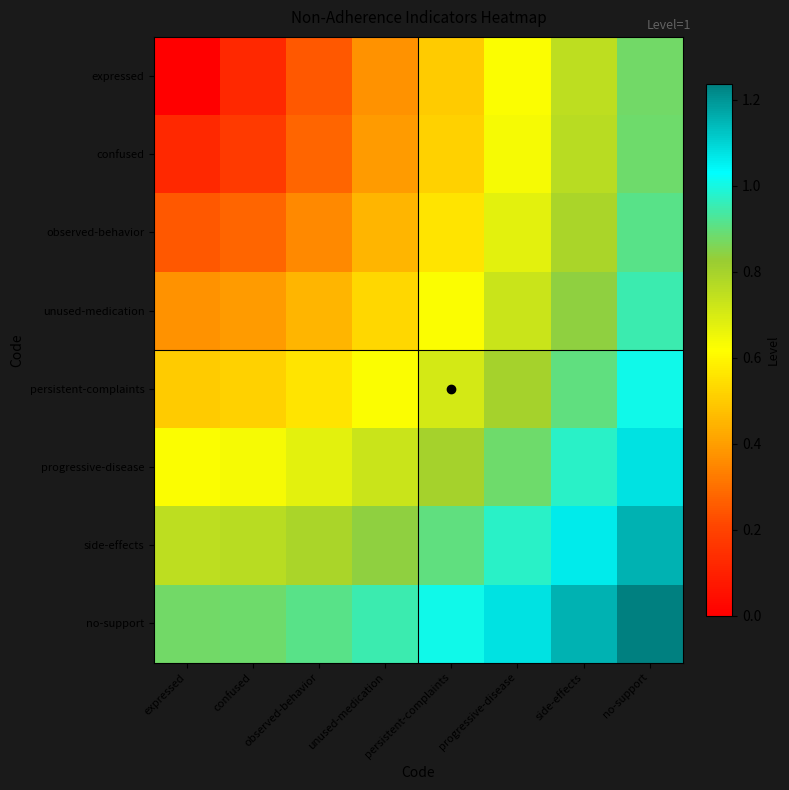

At which category does the chart reach its peak across all series?

no-support